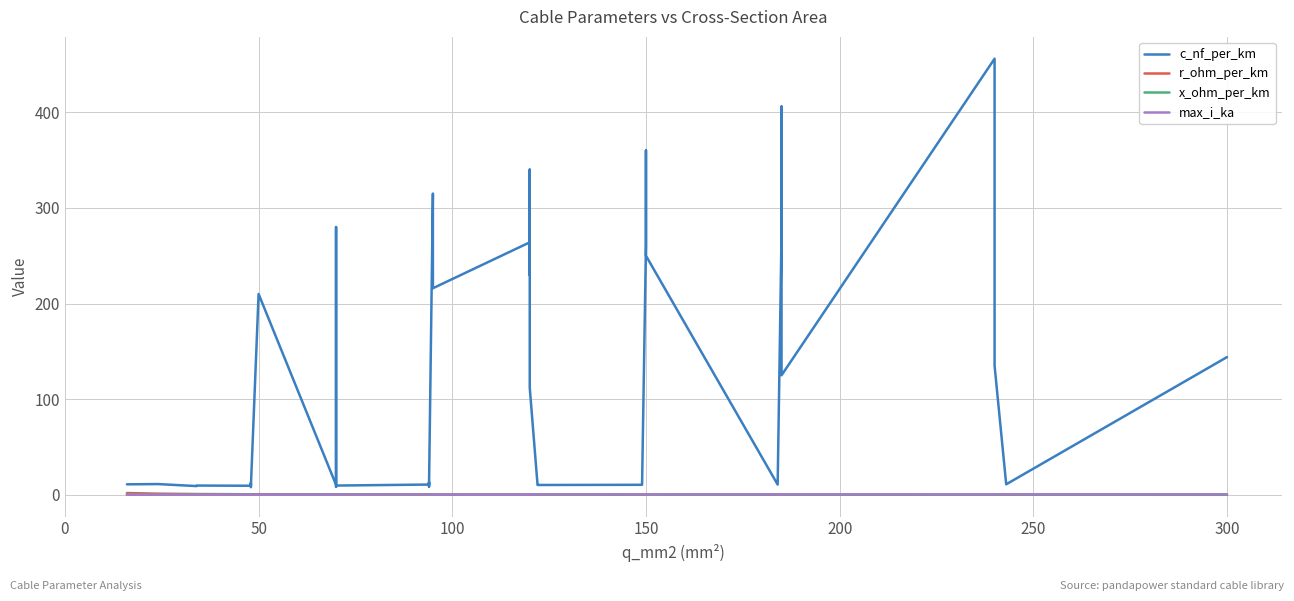

True or false: x_ohm_per_km and c_nf_per_km cross at least once.

False